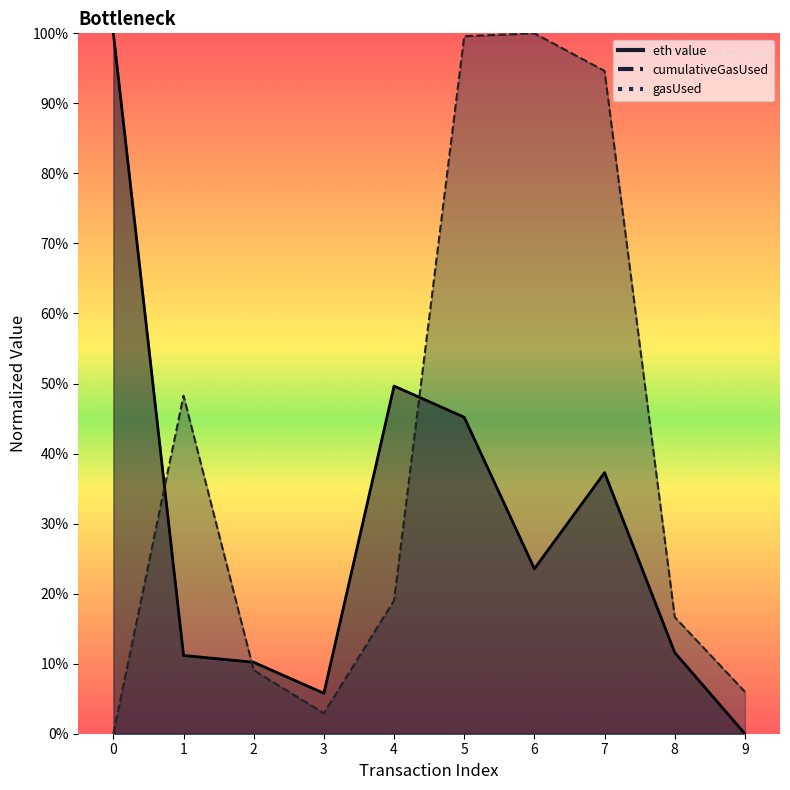

Between 7 and 2, which is larger?

7